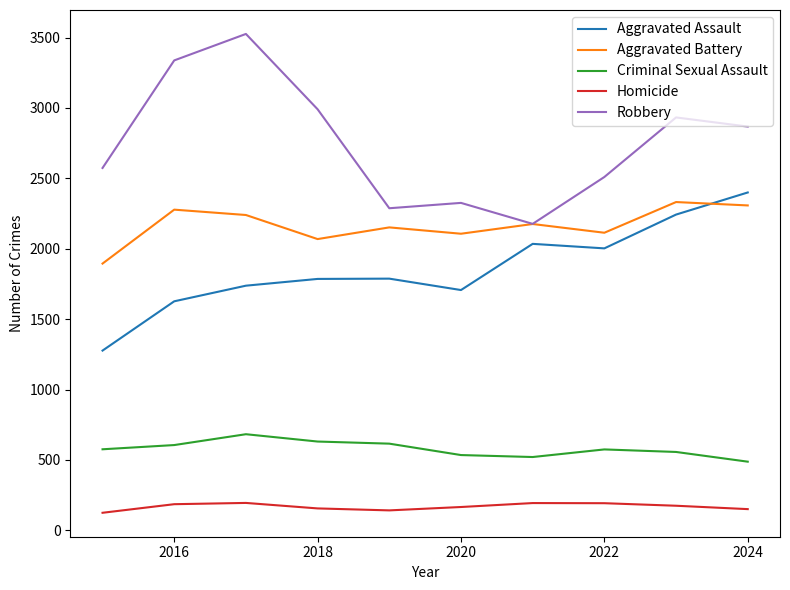

What is the greatest value displayed?

3526